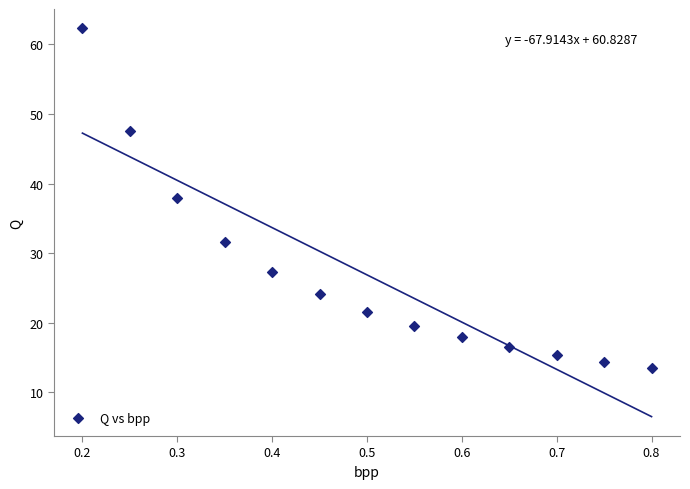

What is the range of Y values (max minus min)?

48.9